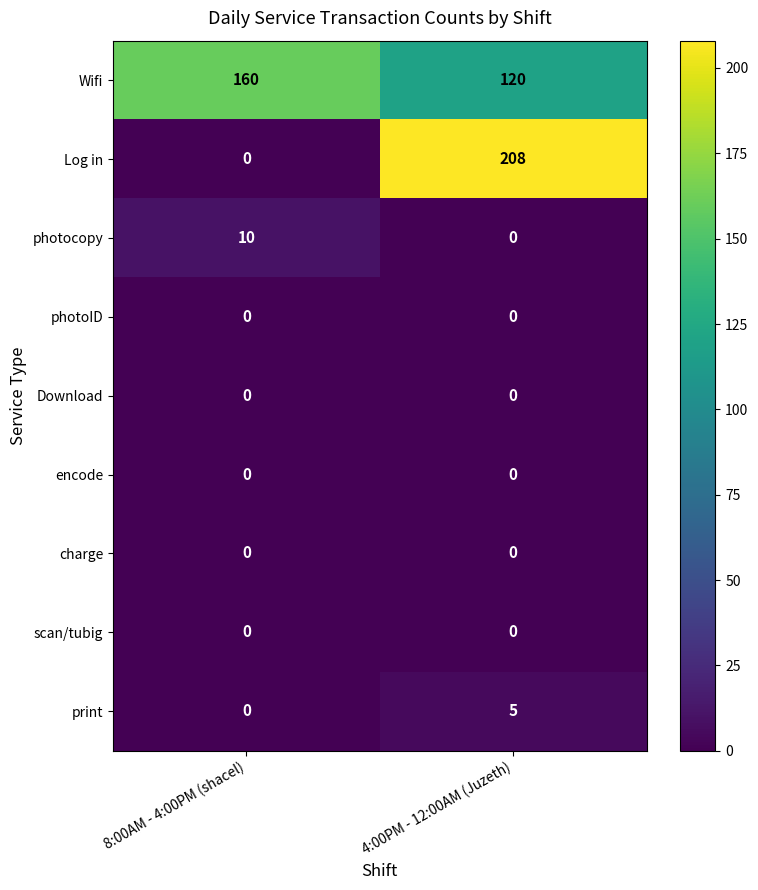

The value of photocopy at 8:00AM - 4:00PM (shacel) is 10. True or false?

True